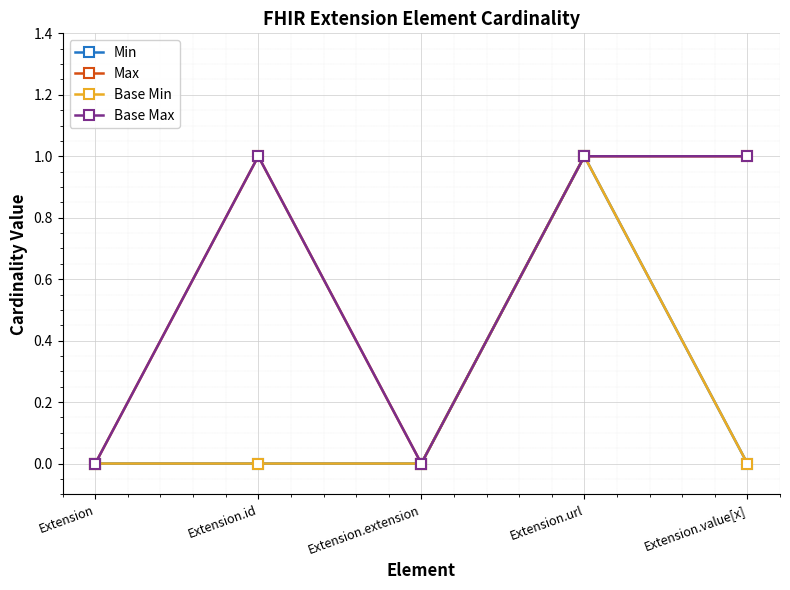

Does the chart have visible grid lines?

Yes